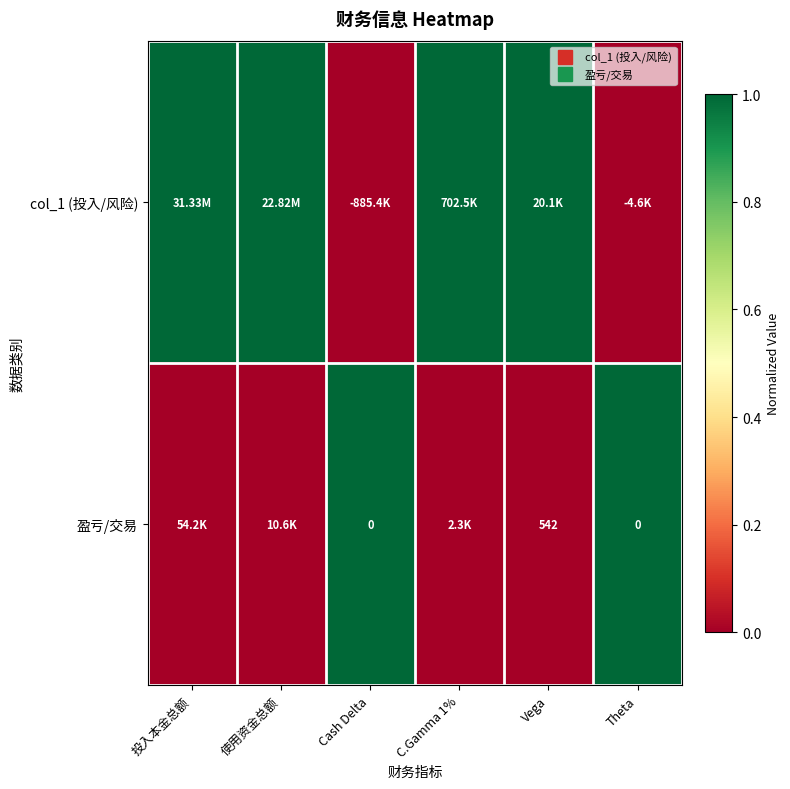

At which label is col_1 (投入/风险) closest to 0?

Cash Delta